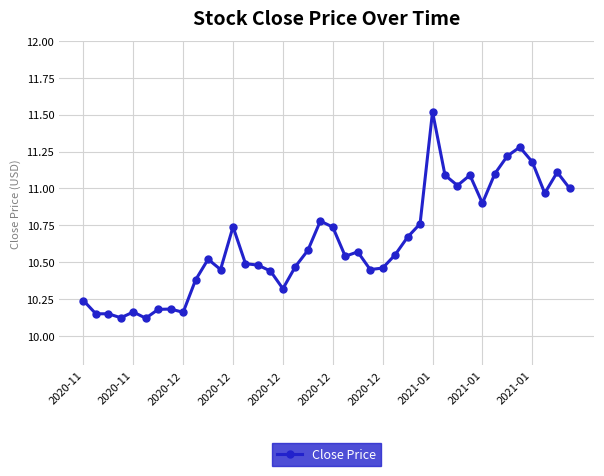

What is the maximum value shown in the chart?

11.5